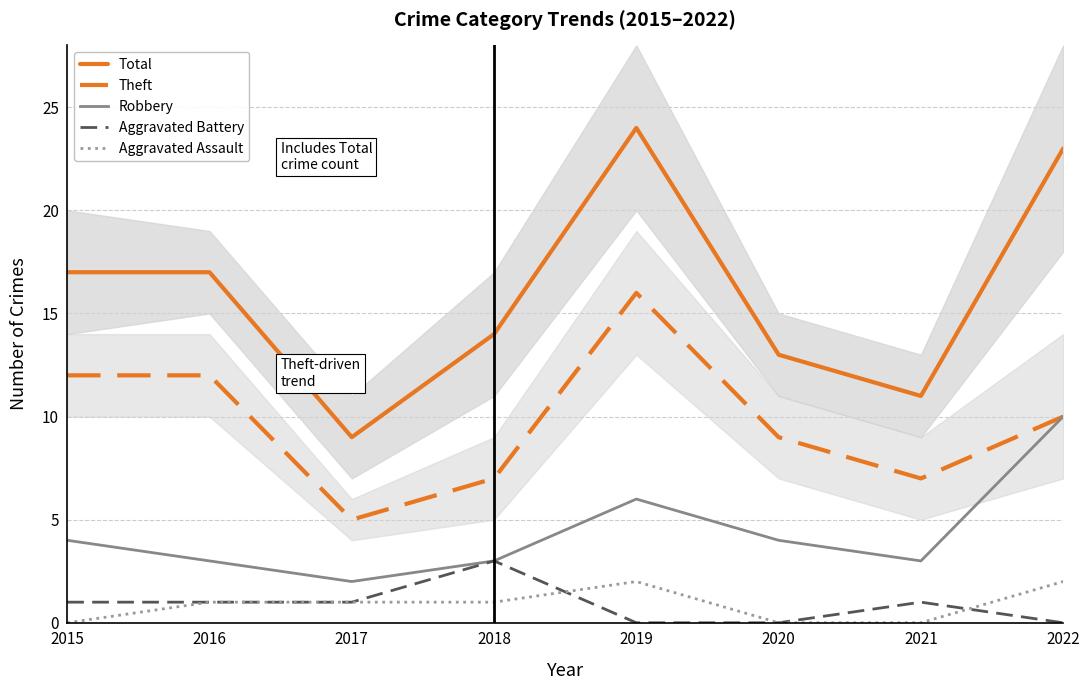

What is the value of the Total point at the 1st from the left?

17